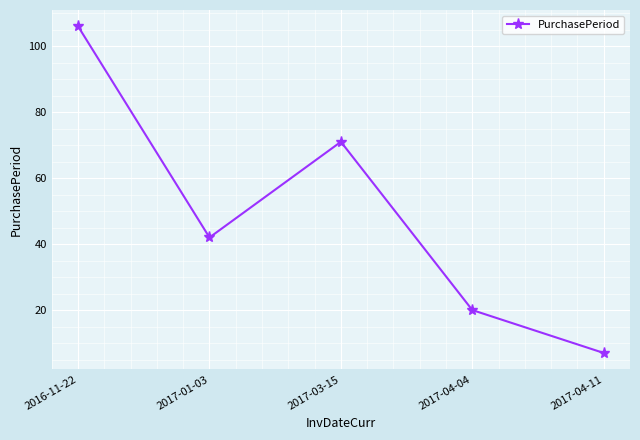

List the labels in order of value, smallest first.

2017-04-11, 2017-04-04, 2017-01-03, 2017-03-15, 2016-11-22